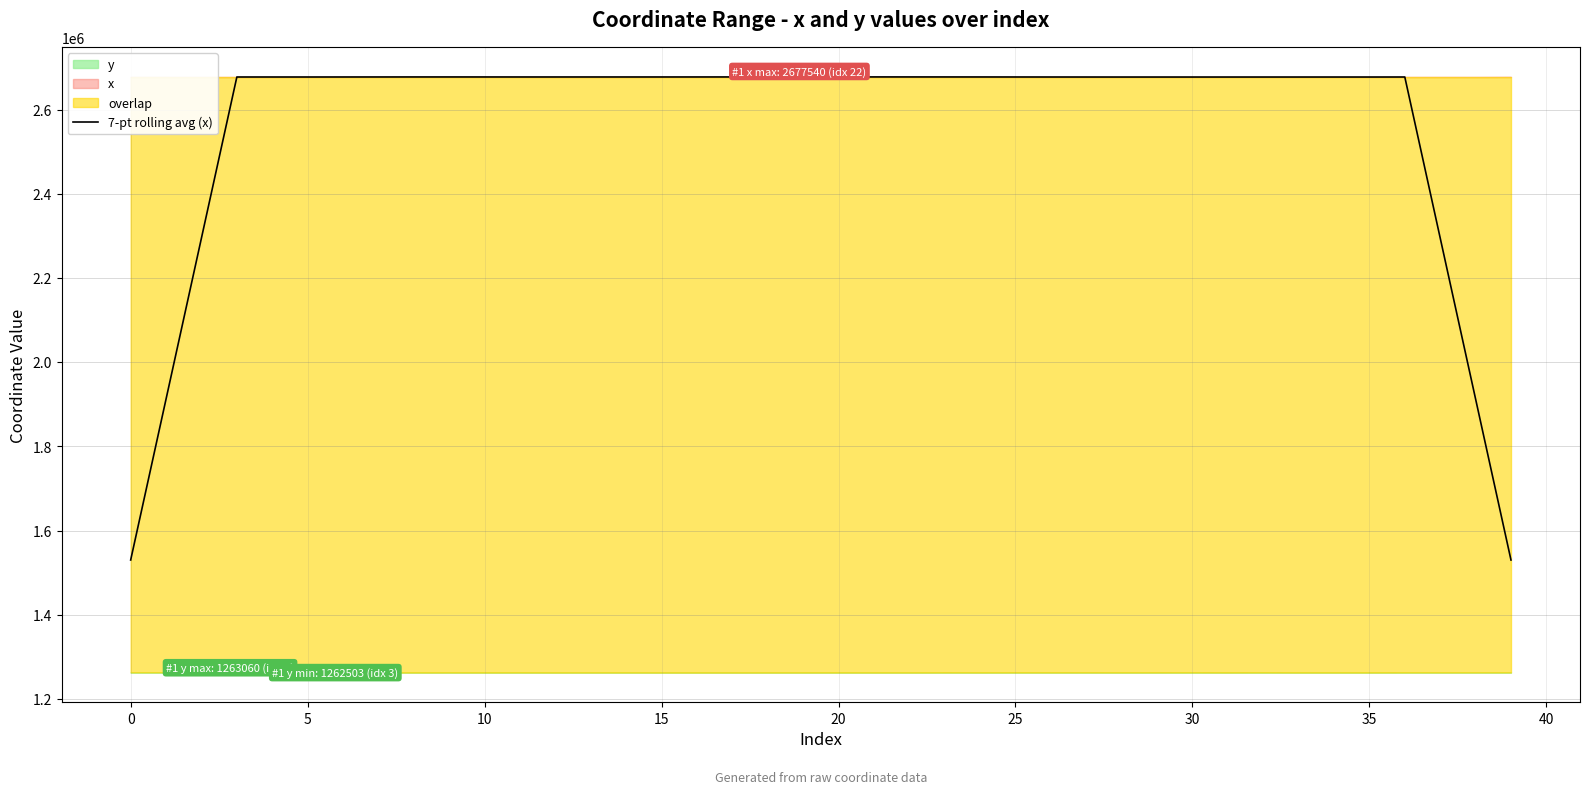

What is the minimum value for 7-pt rolling avg (x)?

1529907.3